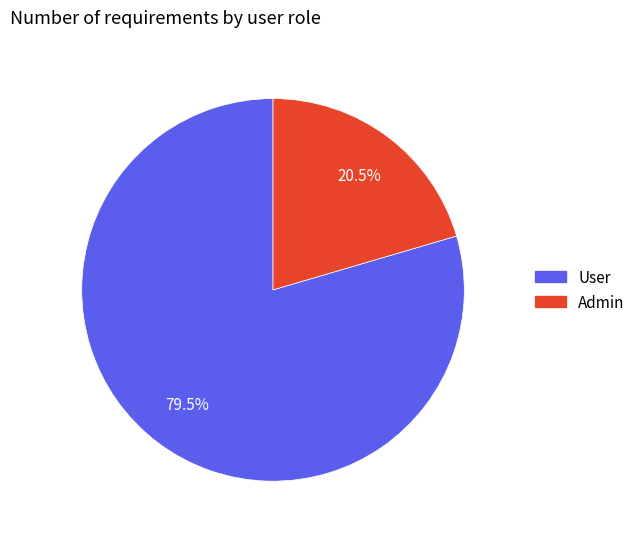

What is the smallest slice in the pie chart?

Admin